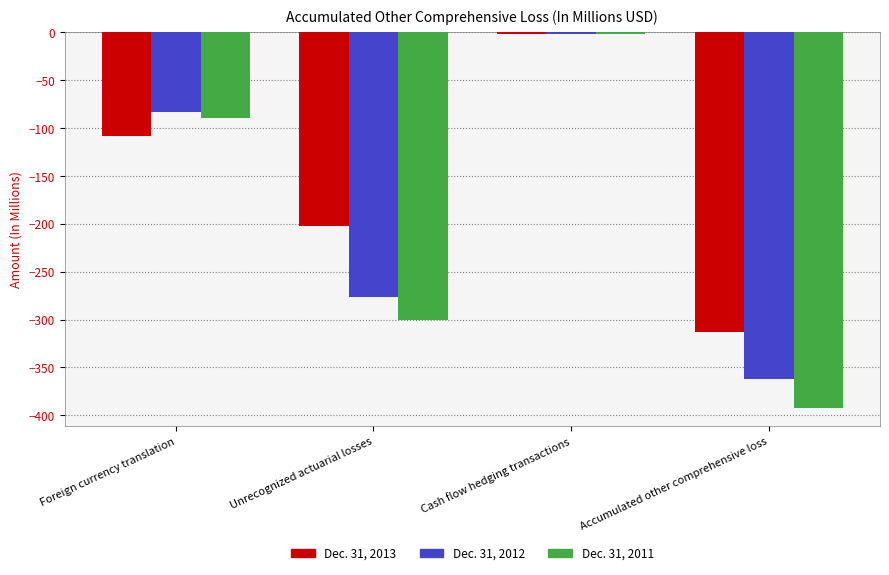

What is the label of the 4th bar from the right?

Foreign currency translation